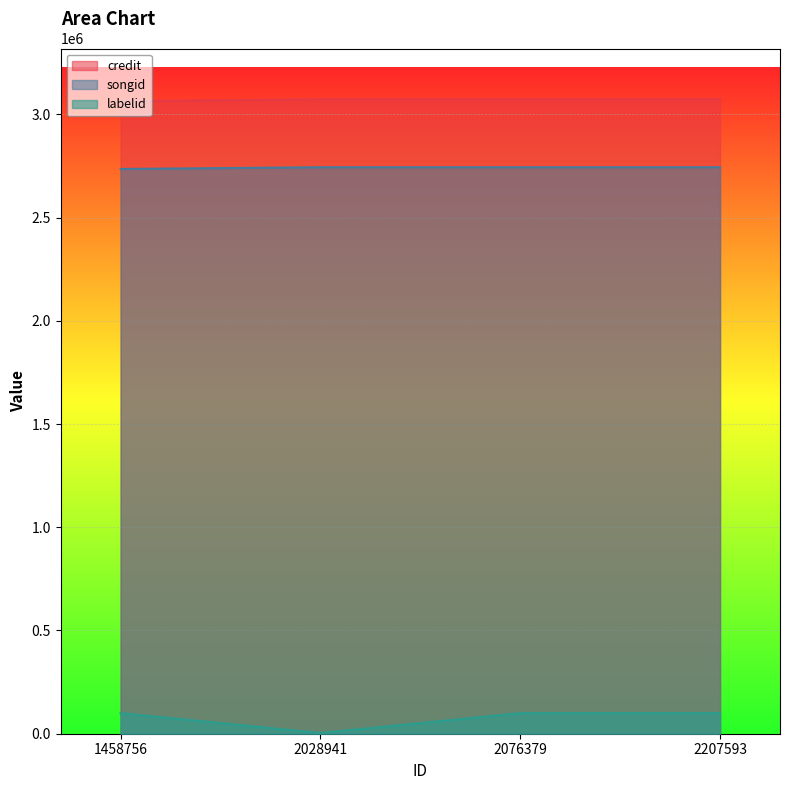

What are all the series names shown in the legend?

credit, songid, labelid